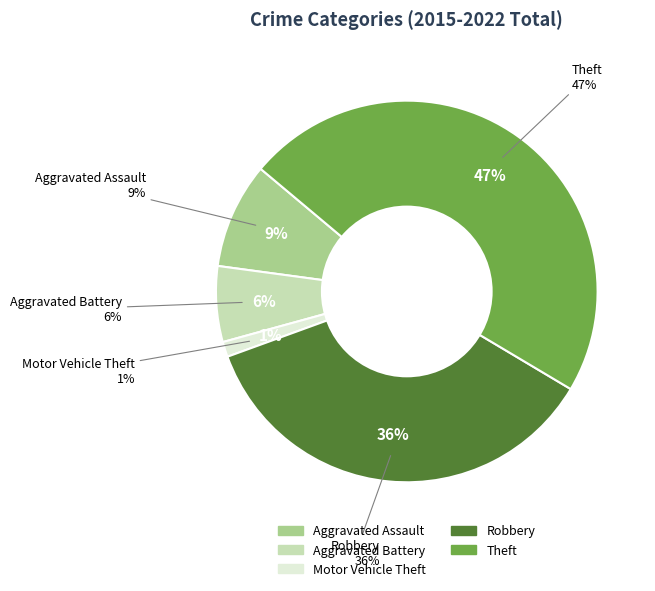

Which has a higher value, Robbery or Motor Vehicle Theft?

Robbery